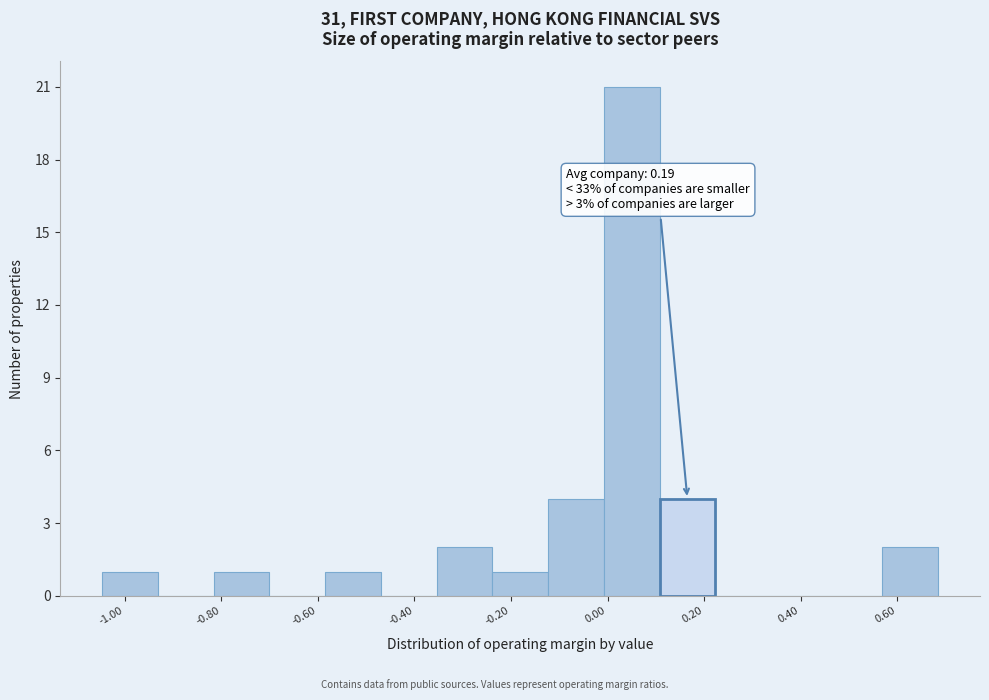

Over which range of the x-axis is the bar tallest?

0.00 to 0.10